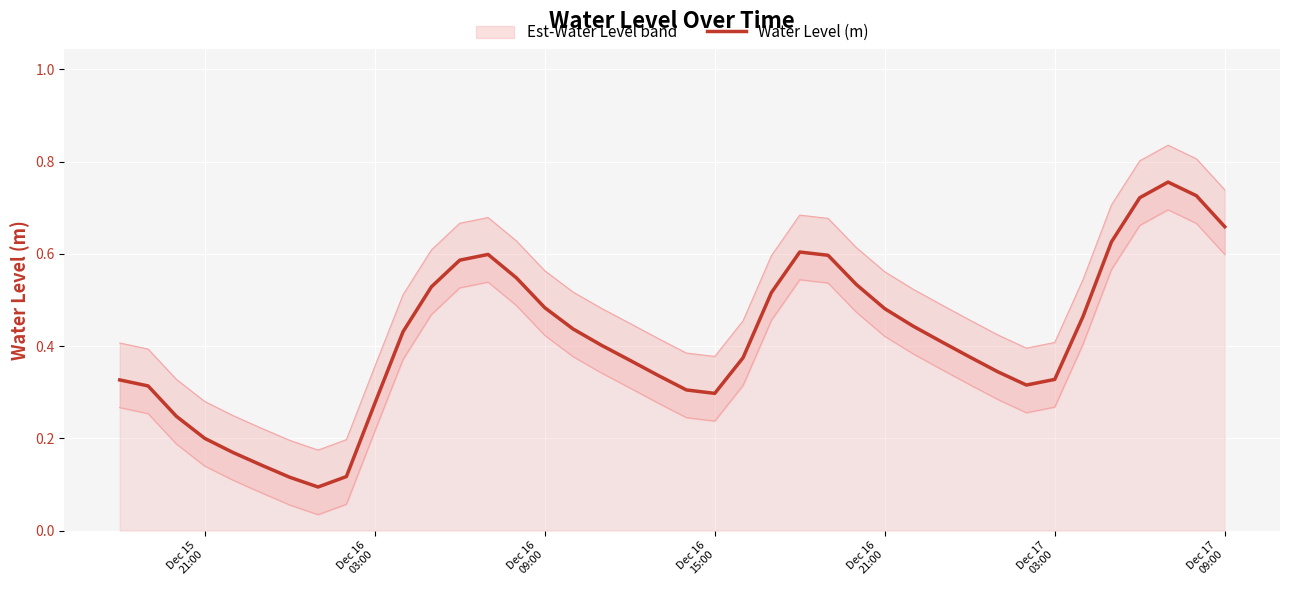

Reading left to right, what are all the values shown in this chart?

0.3	0.3	0.2	0.2	0.2	0.1	0.1	0.1	0.1	0.3	0.4	0.5	0.6	0.6	0.5	0.5	0.4	0.4	0.4	0.3	0.3	0.3	0.4	0.5	0.6	0.6	0.5	0.5	0.4	0.4	0.4	0.3	0.3	0.3	0.5	0.6	0.7	0.8	0.7	0.7